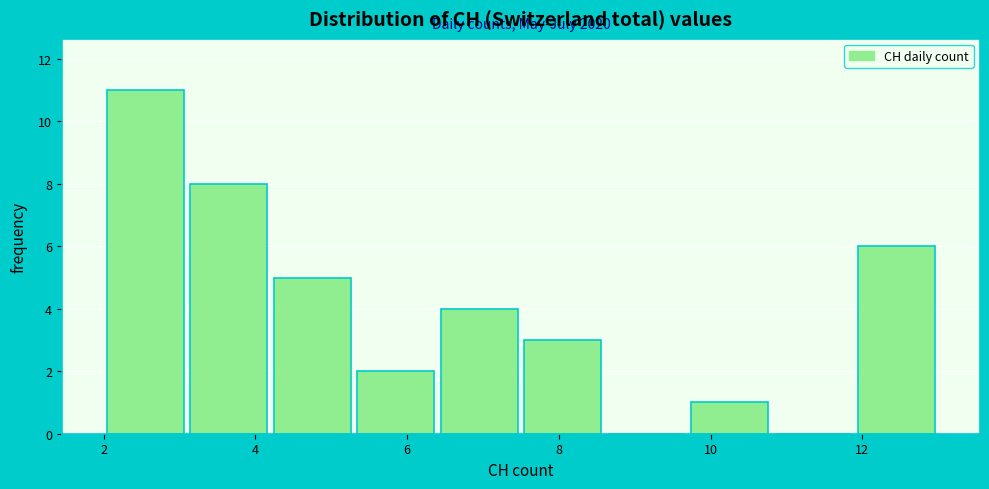

Which range on the x-axis has the tallest bar?

2.0 to 3.1